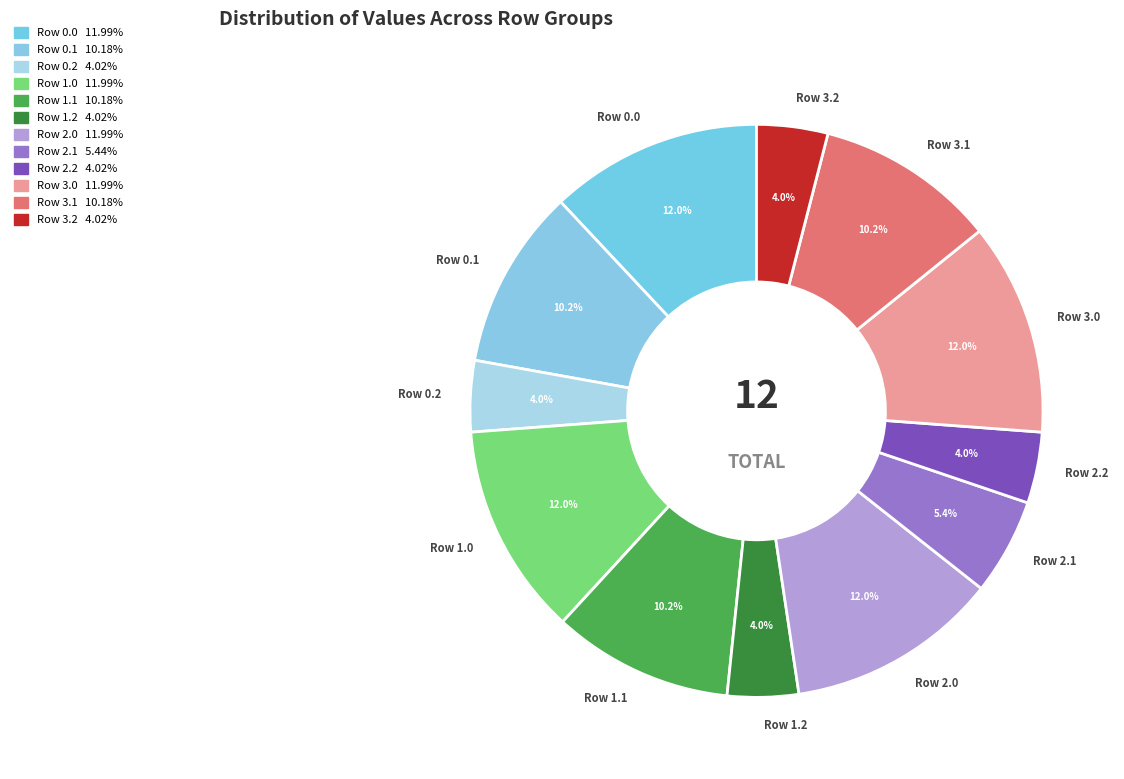

What is the total percentage of Row 3.0 and Row 1.2?

16.0%